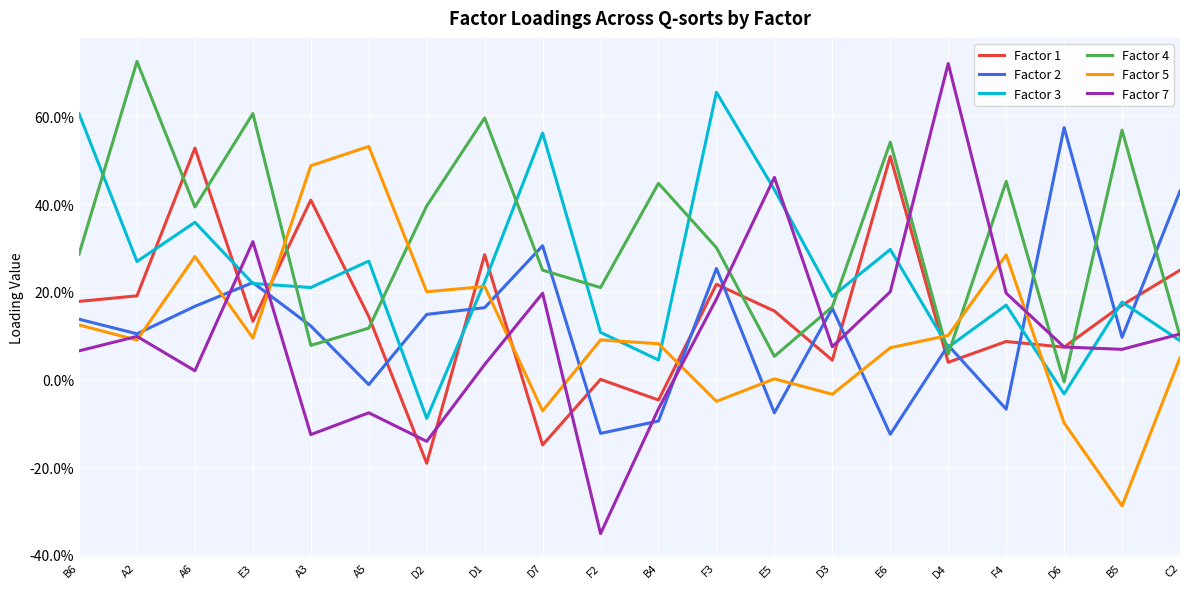

Where is the first local minimum for Factor 1?

E3